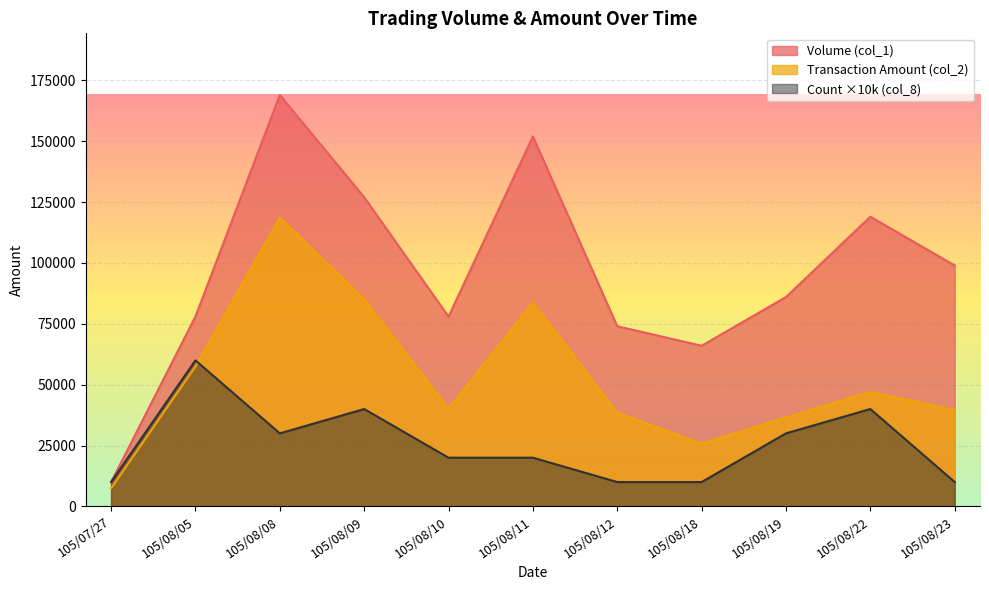

Reading left to right, transcribe all the data shown in this chart.

Volume (col_1): 10000	78000	169000	127000	78000	152000	74000	66000	86000	119000	99000
Transaction Amount (col_2): 7400	57500	118590	85070	40140	83640	38480	25740	36520	47010	39600
Count (col_8): 10000	60000	30000	40000	20000	20000	10000	10000	30000	40000	10000